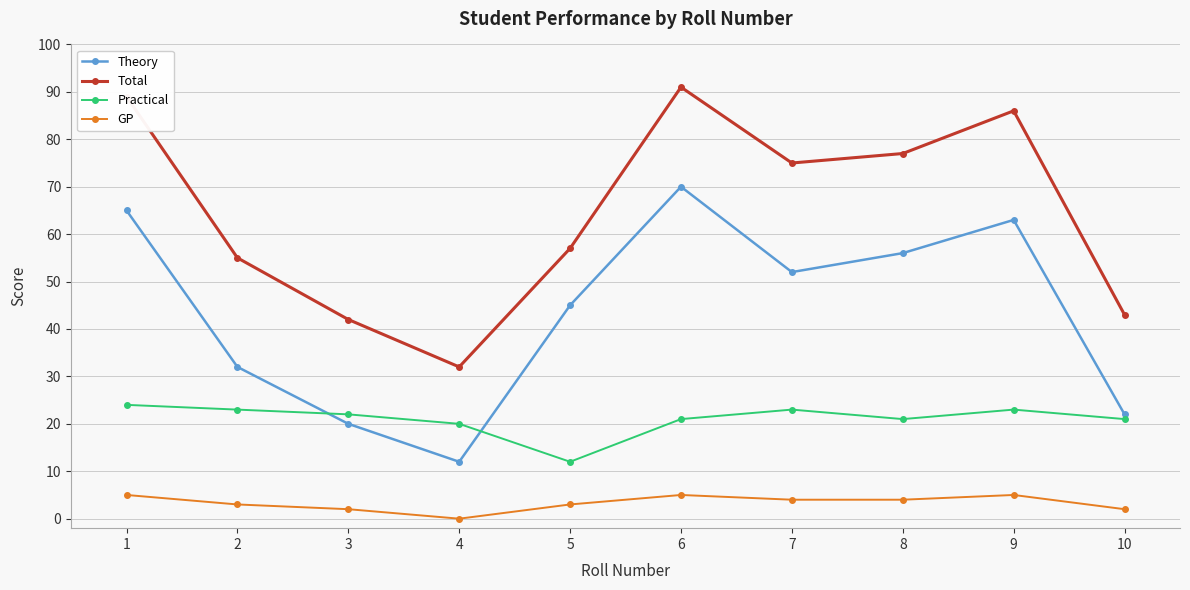

Does the chart display data point markers on the line(s)?

Yes